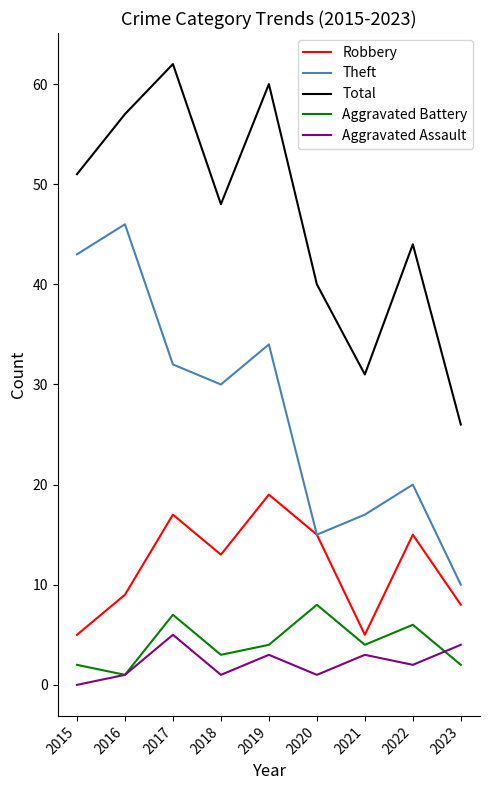

Which series changed the most between 2022 and 2023?

Total